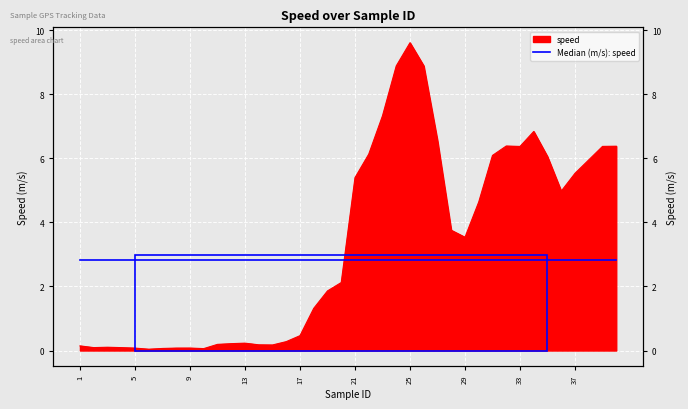

Rank the categories by value from lowest to highest.

6, 10, 7, 5, 8, 9, 4, 2, 3, 1, 15, 14, 11, 12, 13, 16, 17, 18, 19, 20, 29, 28, 30, 36, 21, 37, 38, 35, 31, 22, 33, 39, 40, 32, 27, 34, 23, 24, 26, 25